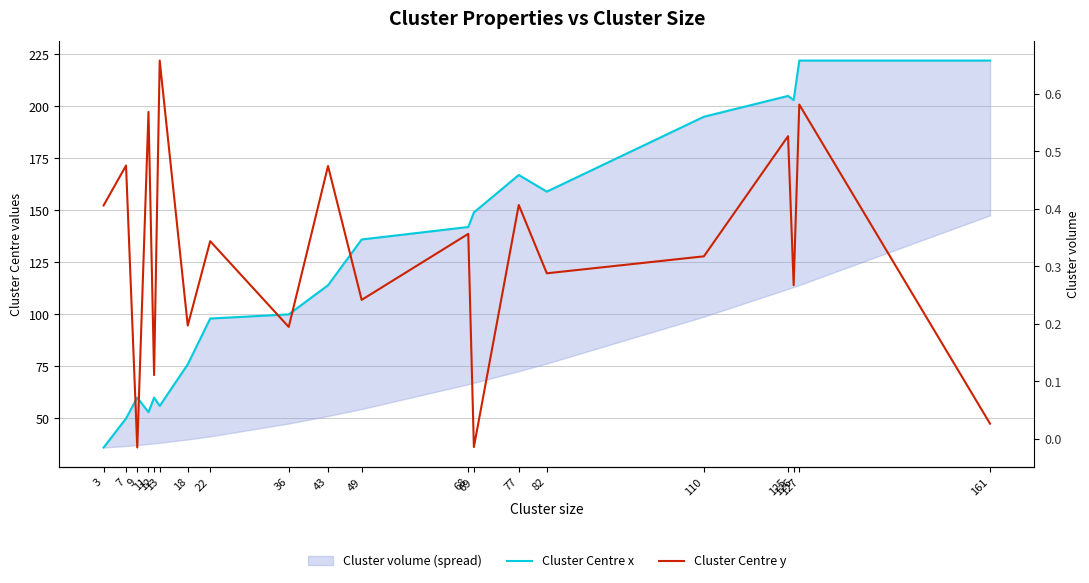

What is the greatest value displayed?

222.0